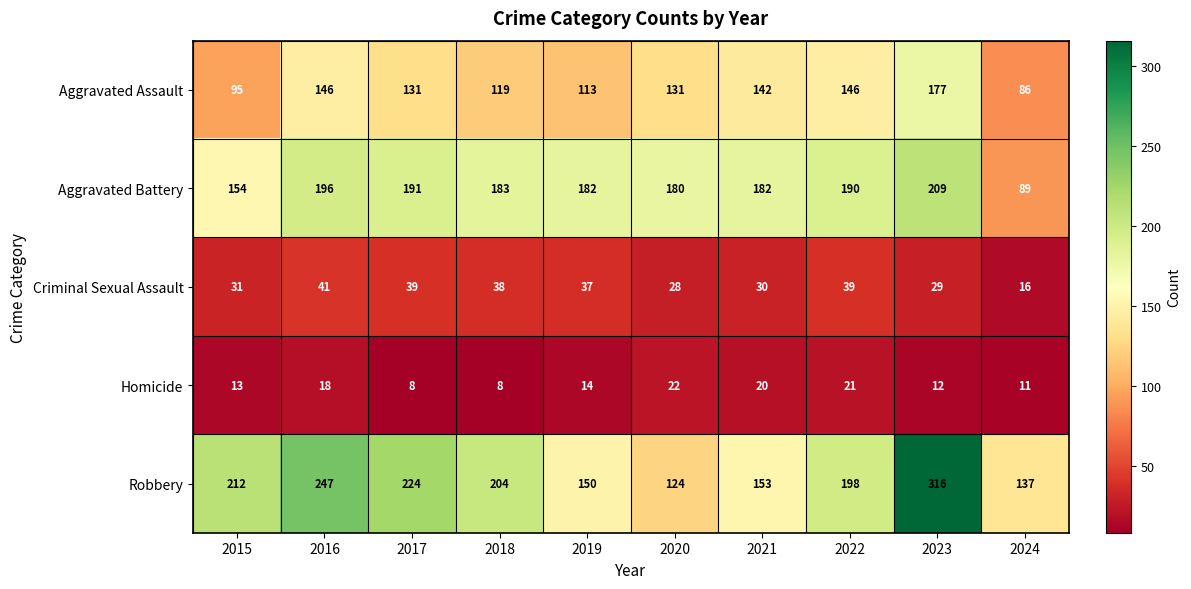

Which series has the largest range (max minus min)?

Robbery